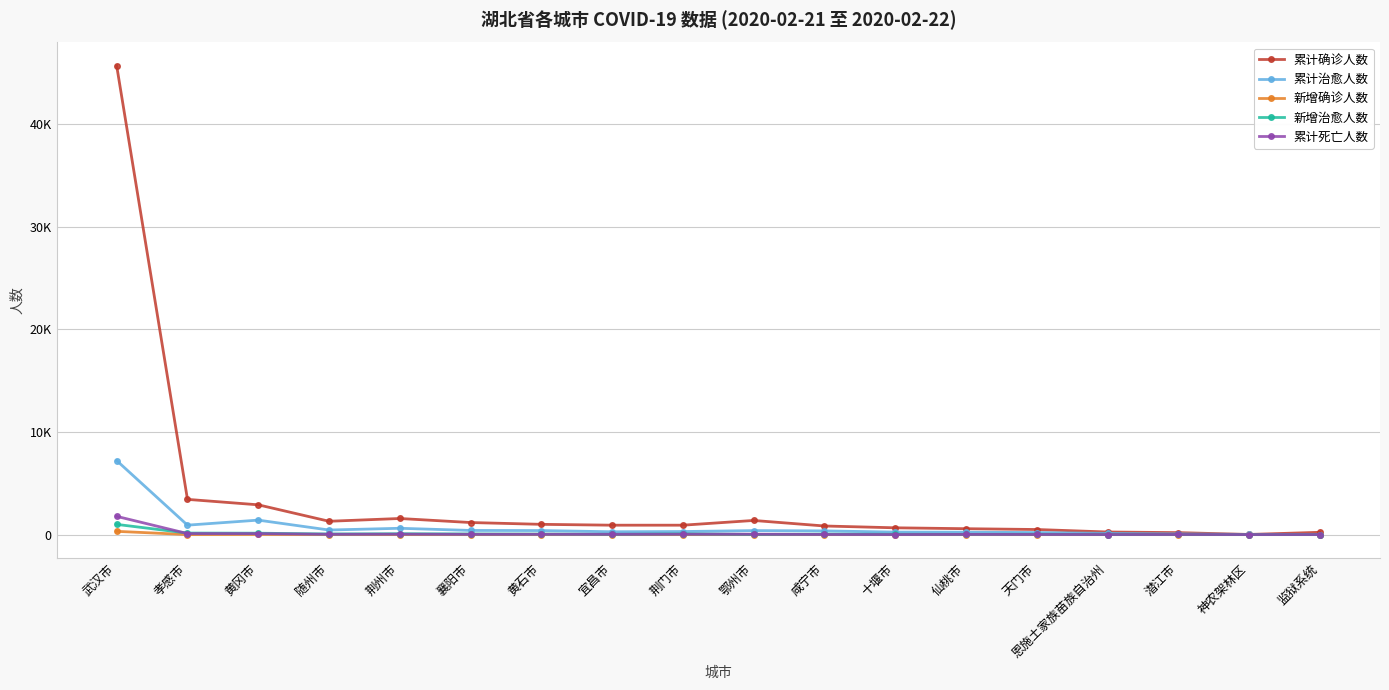

What are all the series names shown in the legend?

累计确诊人数, 累计治愈人数, 新增确诊人数, 新增治愈人数, 累计死亡人数